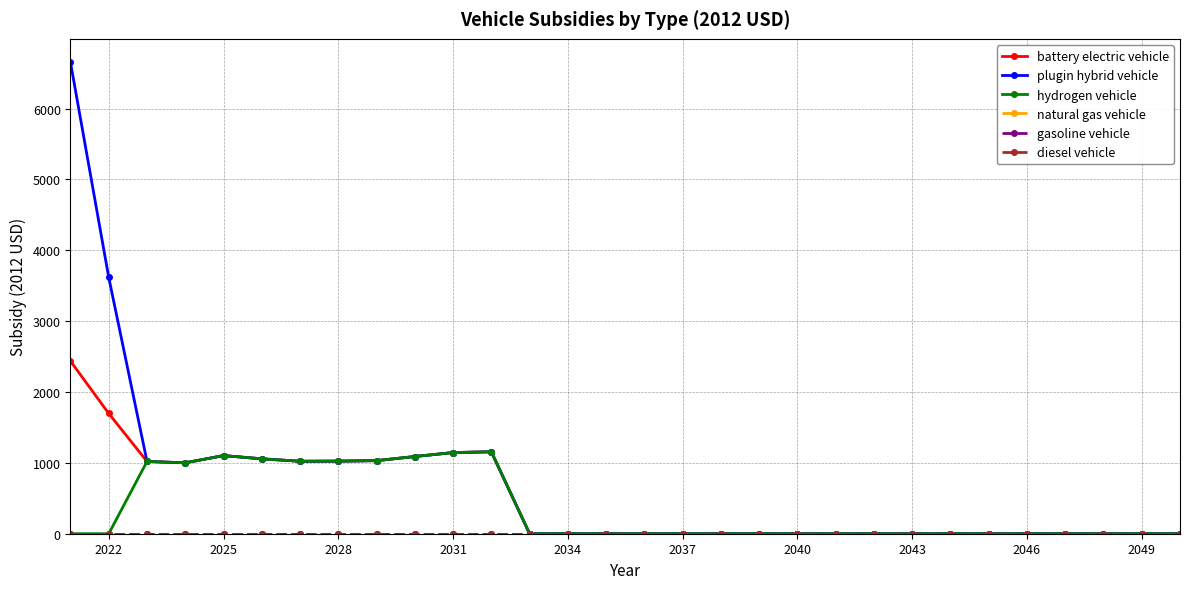

What is the average value of the battery electric vehicle series?

492.8